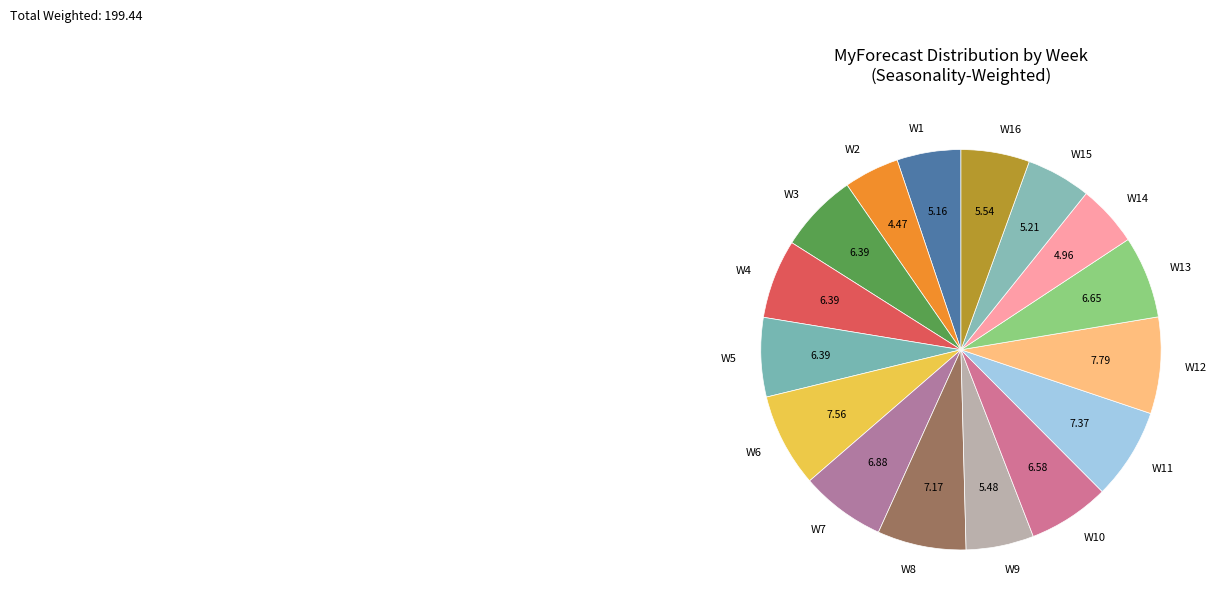

True or false: W3 accounts for 6% of the total.

True